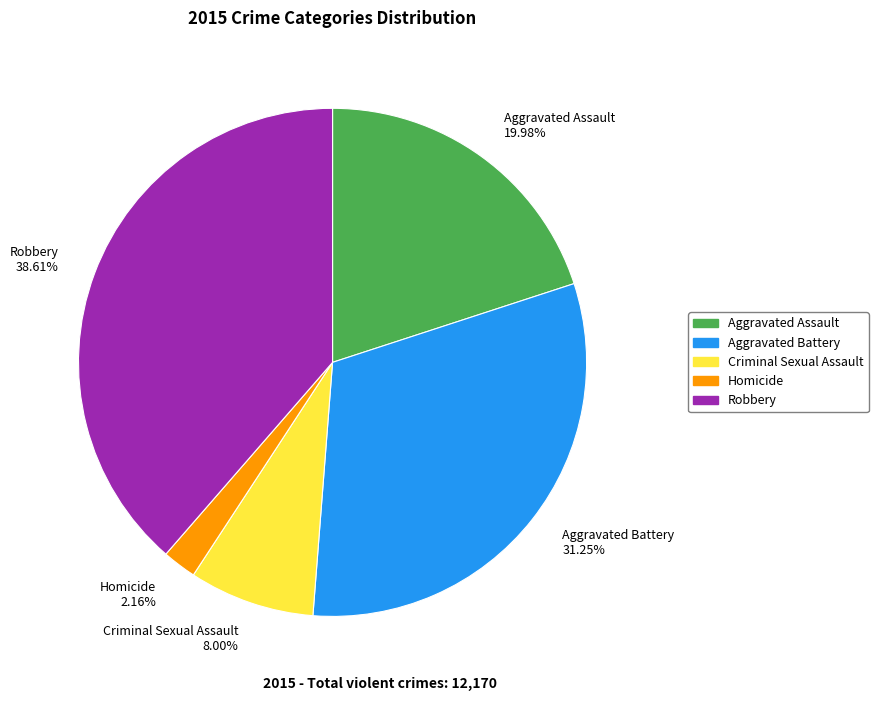

To the nearest percent, what percentage of the pie is Homicide?

2%